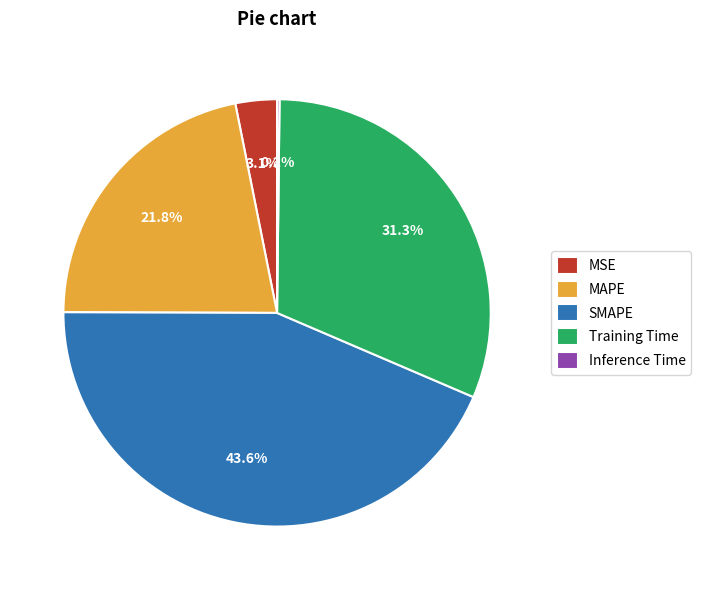

Which slice is the largest?

SMAPE